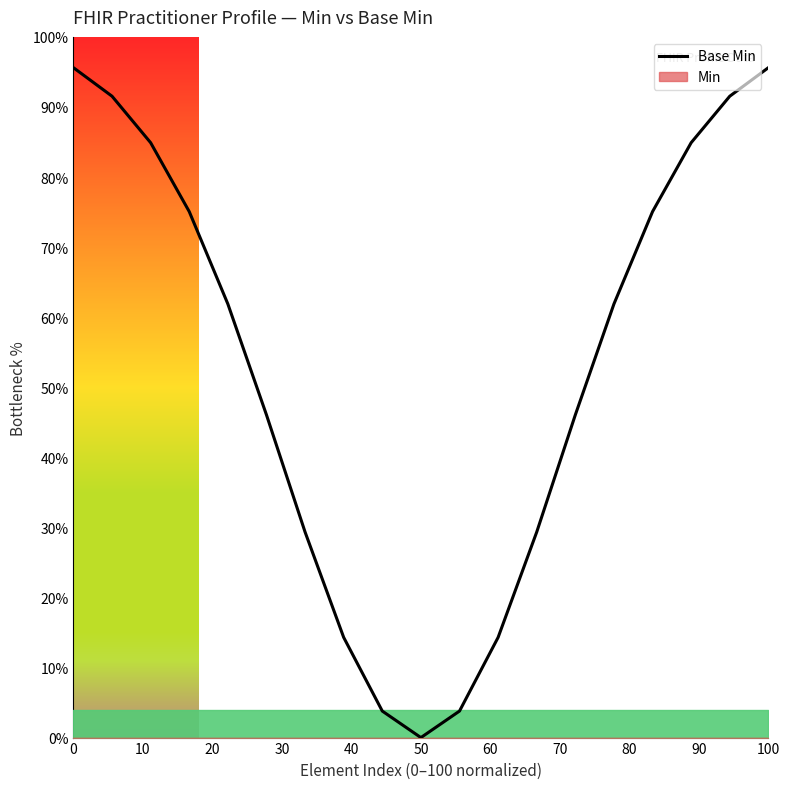

Reading left to right, transcribe all the data shown in this chart.

95.6	91.5	84.9	75.1	61.9	46.1	29.3	14.3	3.8	0.0	3.8	14.3	29.3	46.1	61.9	75.1	84.9	91.5	95.6